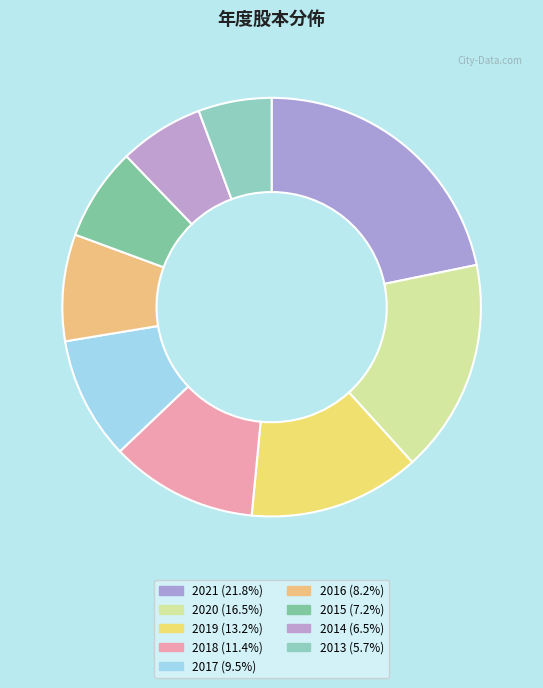

The 2015 slice represents 7% of the pie. True or false?

True